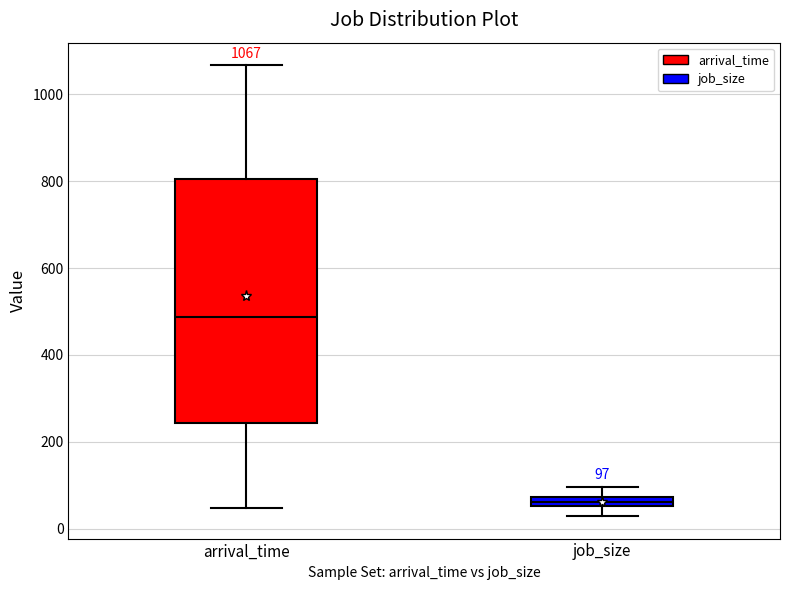

Which box has the lowest median line?

job_size